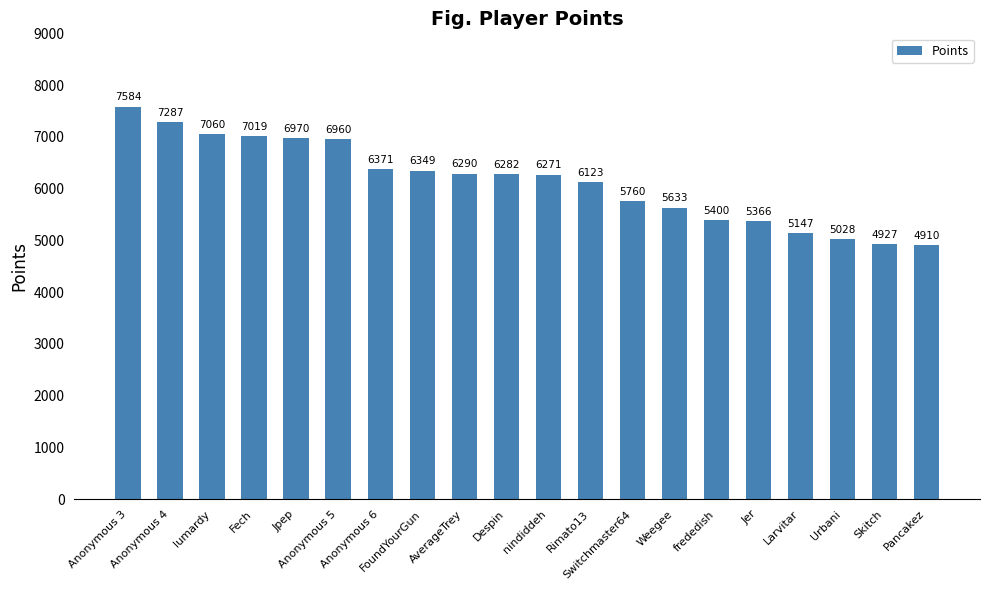

What is the sum of the values at Despin and Jpep?

13252